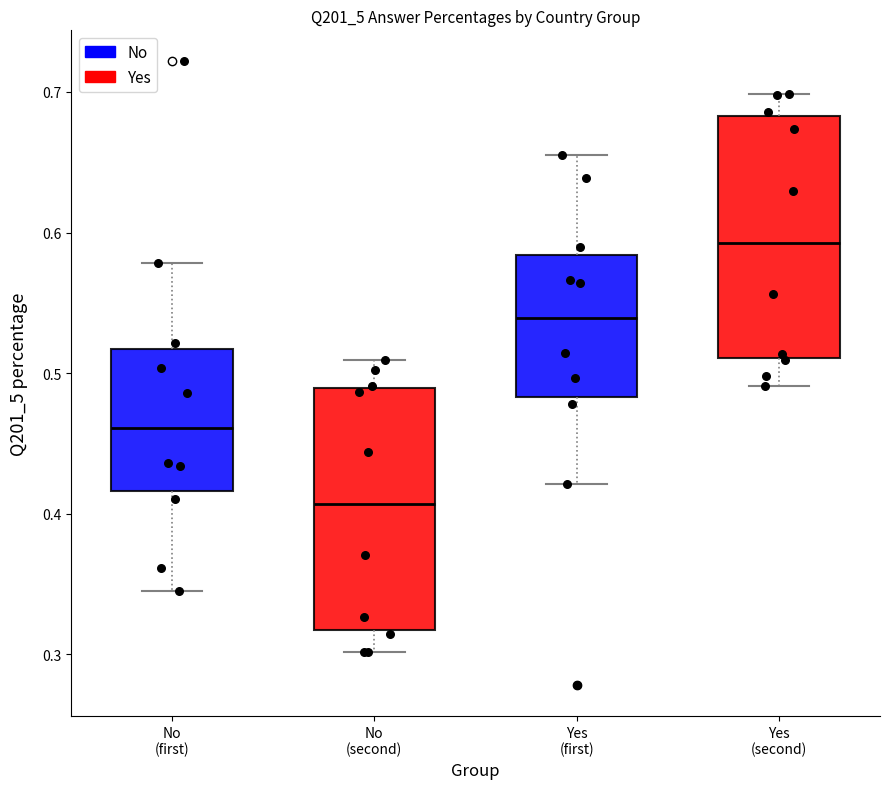

Reading left to right, read every box against the y-axis: the position of its median line, the range the box covers, and the ends of its whiskers. The values are not printed on the chart, so give them approximately, as read against the axis.

No (first): median 0.46, box 0.42 to 0.52, whiskers 0.34 to 0.58
No (second): median 0.41, box 0.32 to 0.49, whiskers 0.30 to 0.51
Yes (first): median 0.54, box 0.48 to 0.58, whiskers 0.42 to 0.66
Yes (second): median 0.59, box 0.51 to 0.68, whiskers 0.49 to 0.70